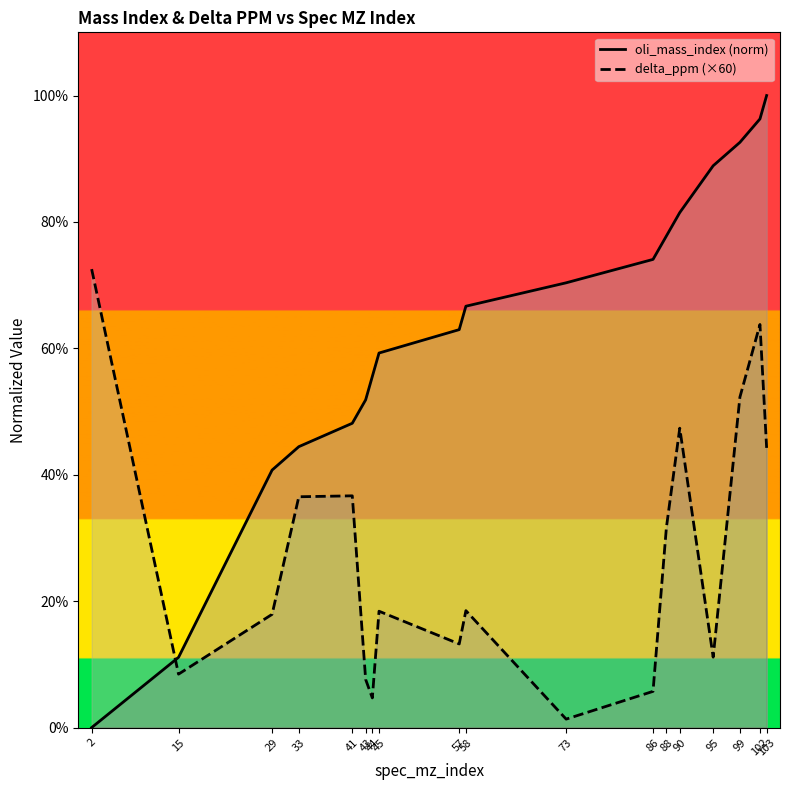

Which series has the widest spread of values?

oli_mass_index (norm)